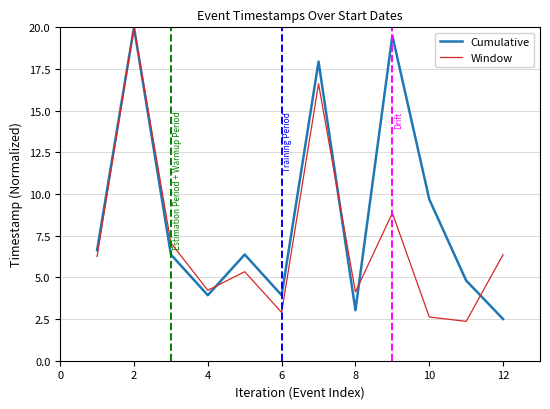

What is the minimum value shown in the chart?

2.4